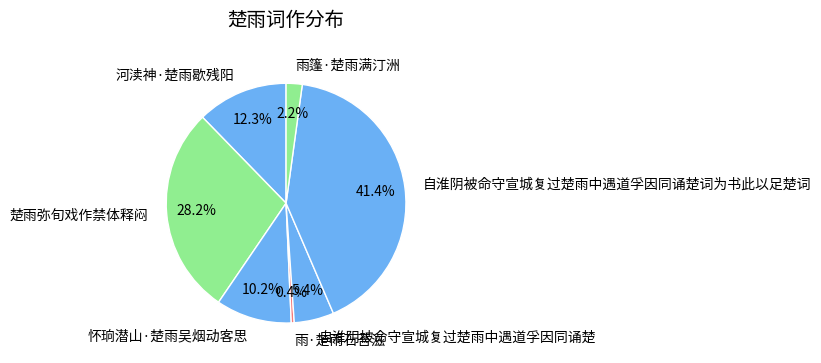

Combined, what portion of the pie is 雨·楚雨石苔滋 and 自淮阴被命守宣城复过楚雨中遇道孚因同诵楚词为书此以足楚词?

41.8%